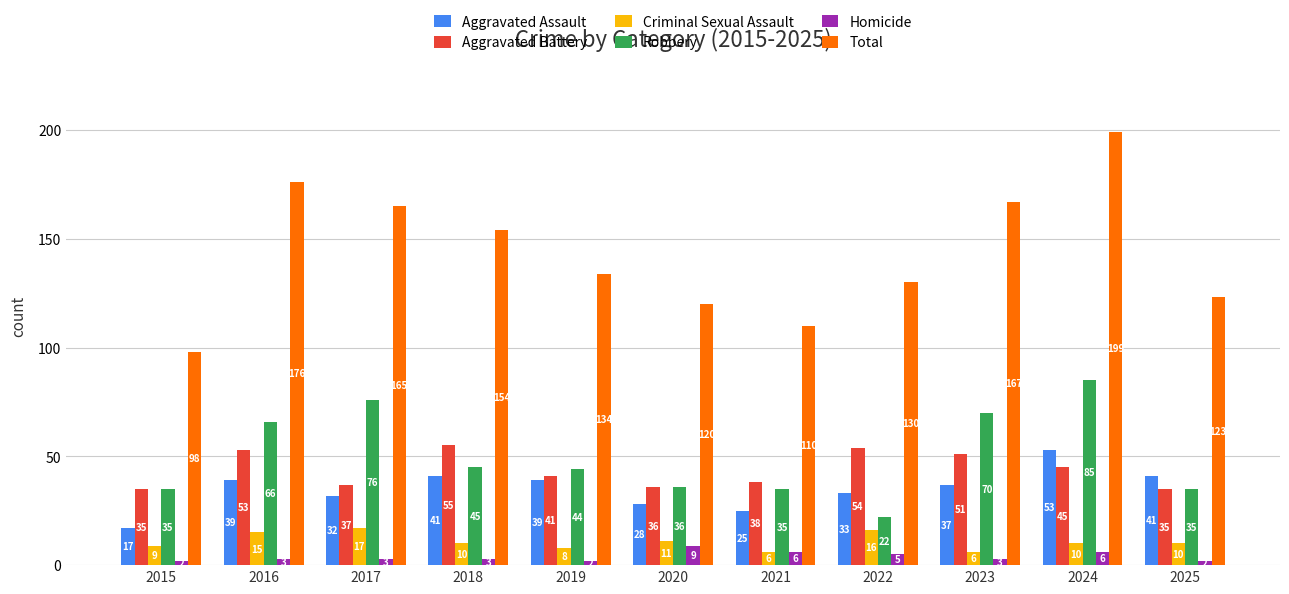

What is the value of the Total bar at the 4th from the left?

154